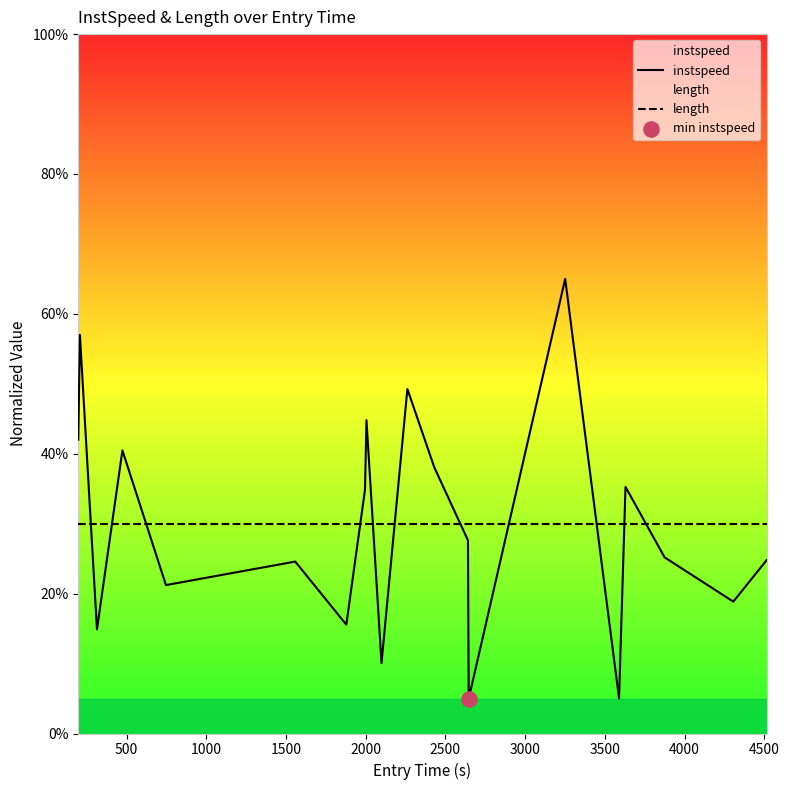

List the series in order of their peak value, highest first.

instspeed, length